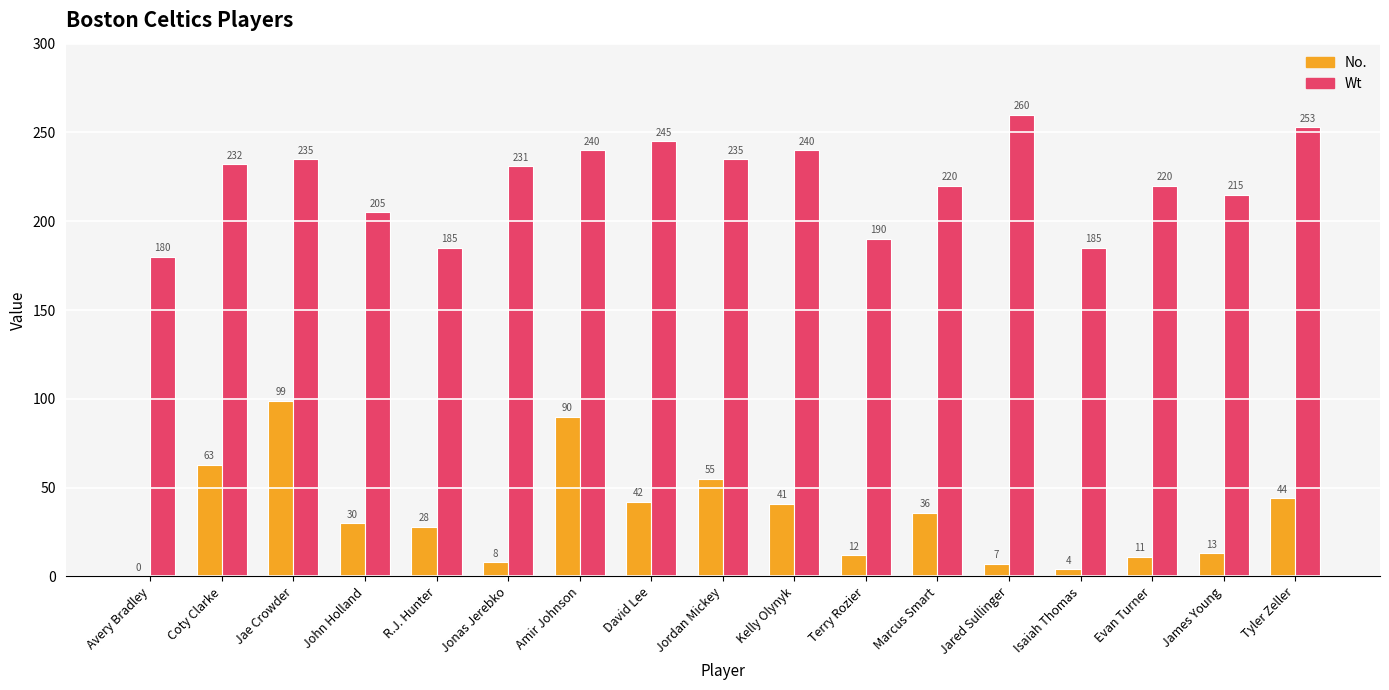

Reading left to right, extract all data points from this chart.

No.: 0	63	99	30	28	8	90	42	55	41	12	36	7	4	11	13	44
Wt: 180	232	235	205	185	231	240	245	235	240	190	220	260	185	220	215	253